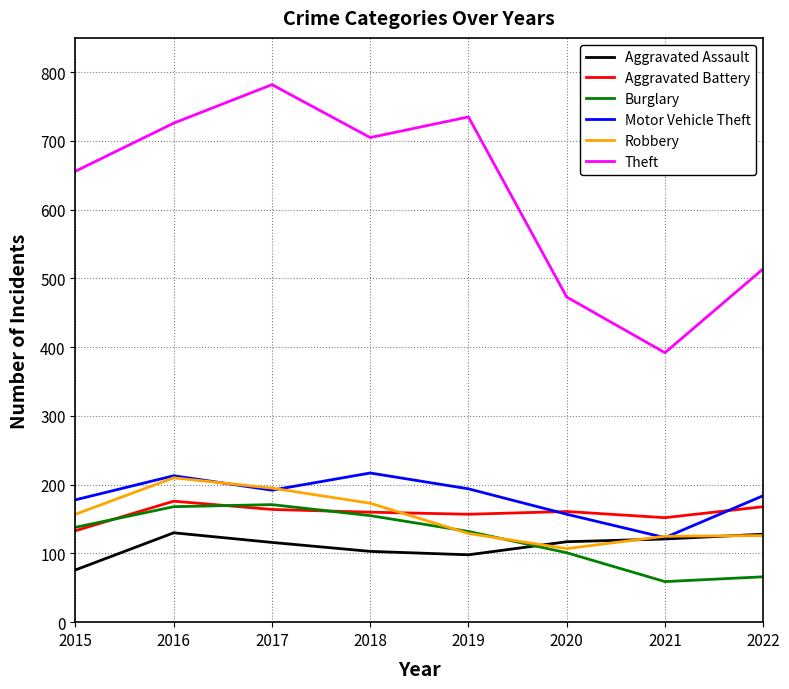

At which label does Robbery reach its peak?

2016